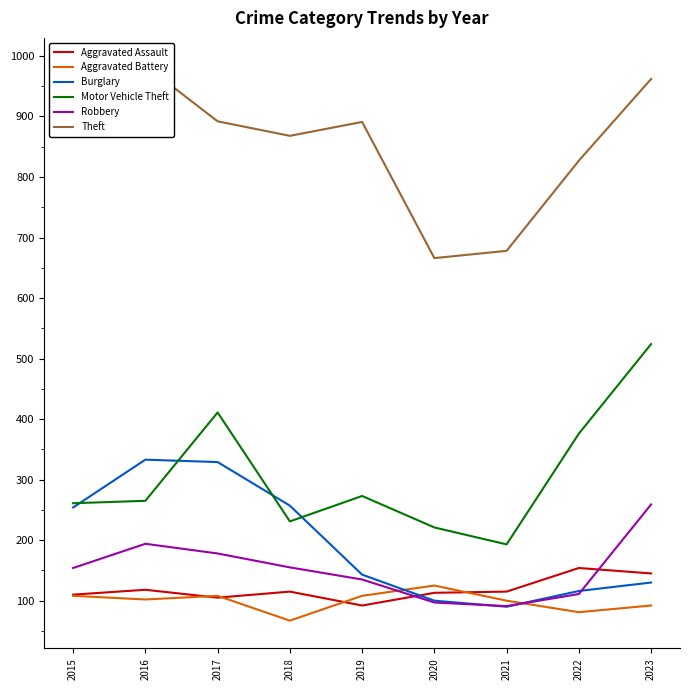

How many data points in Aggravated Assault are above 115?

3